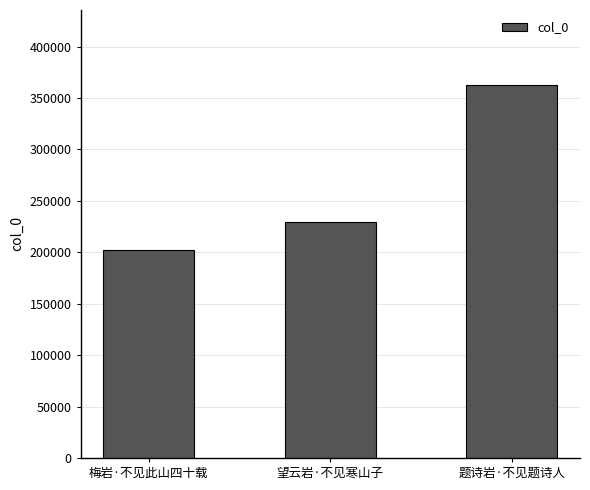

At which category does the chart reach its minimum across all series?

梅岩·不见此山四十载